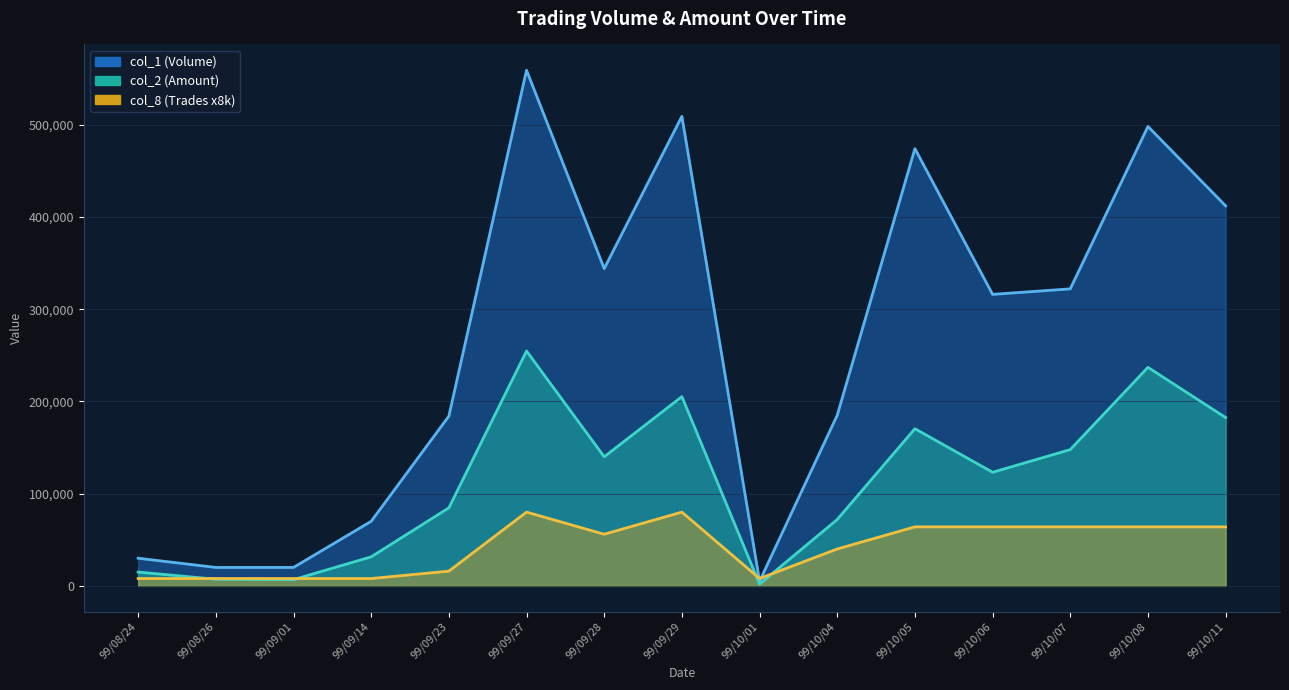

Rank the series at 99/10/08 from lowest to highest value.

col_8 (Trades x8k), col_2 (Amount), col_1 (Volume)